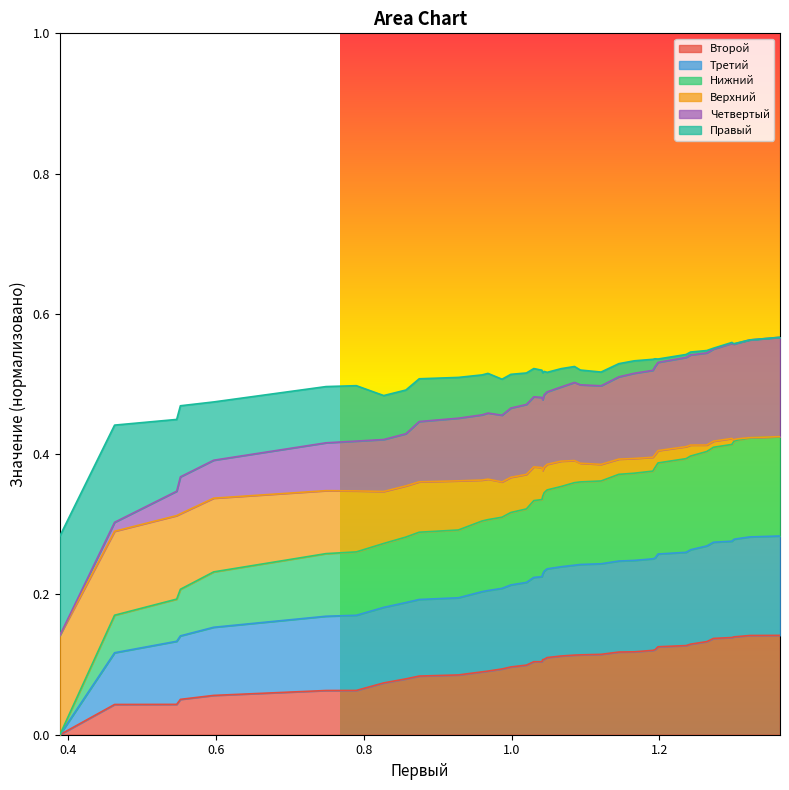

What are all the series names shown in the legend?

Второй, Третий, Нижний, Верхний, Четвертый, Правый